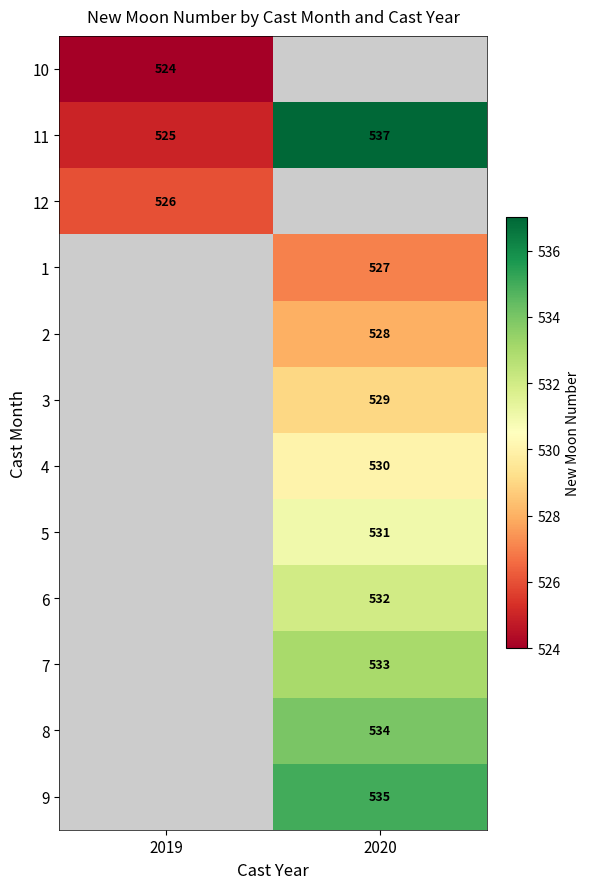

Is the value of 6 at 2020 greater than the value of 10 at 2019?

Yes